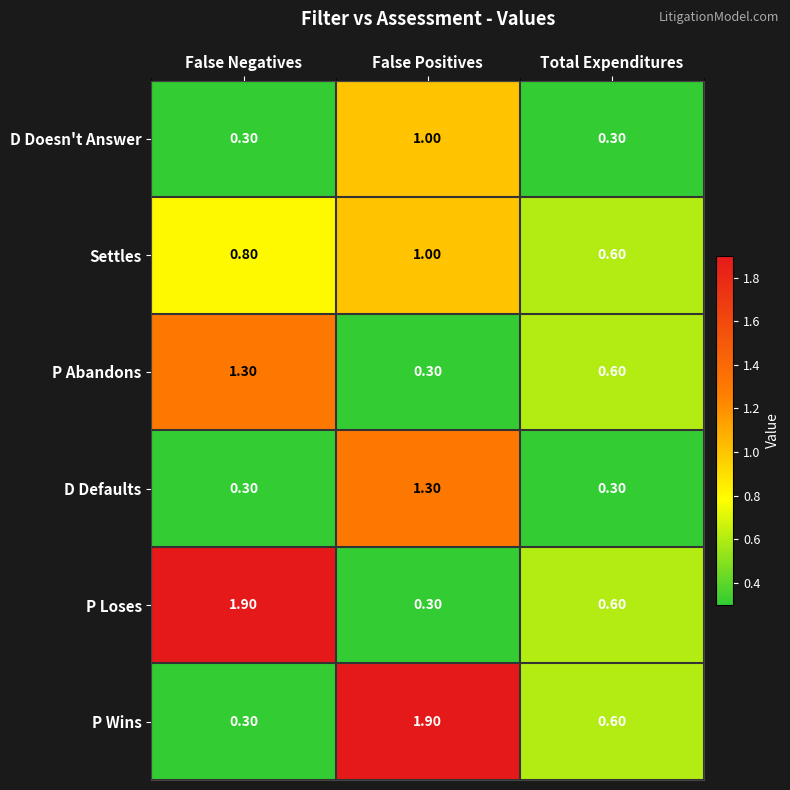

What is the average value of the D Defaults series?

0.6